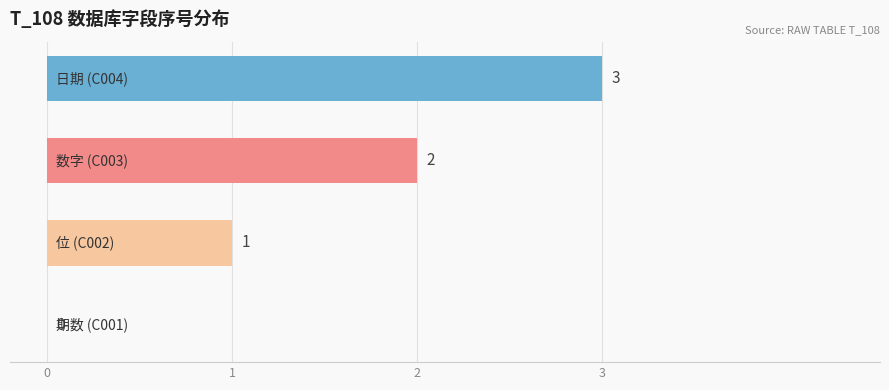

How many values are above zero?

3